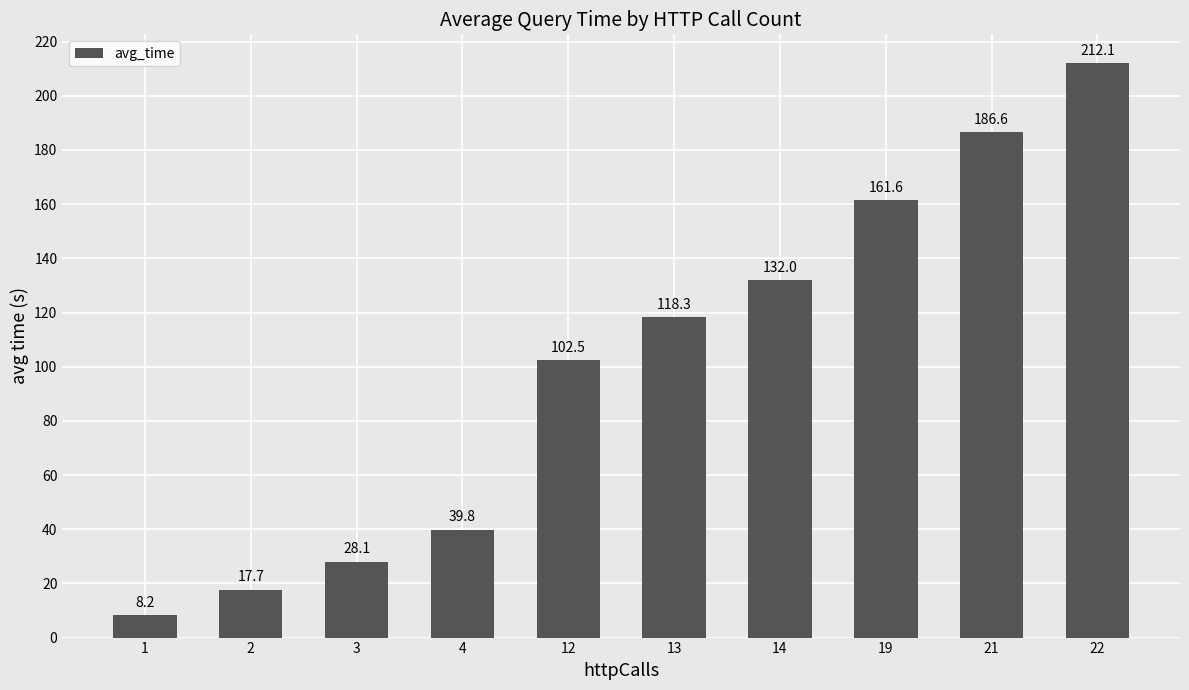

List the labels in order of value, smallest first.

1, 2, 3, 4, 12, 13, 14, 19, 21, 22